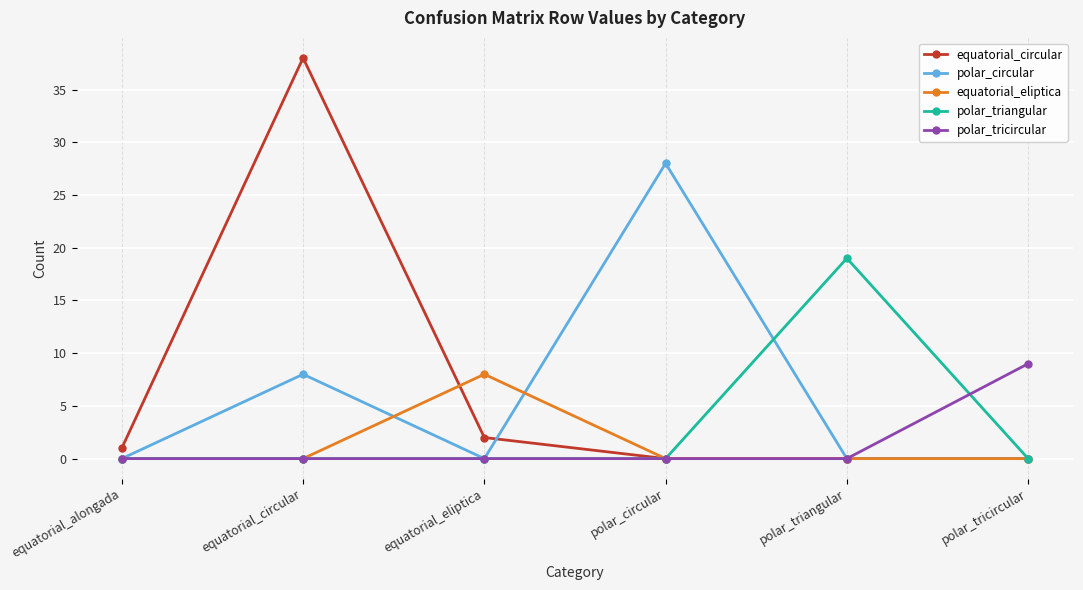

What is the label of the 1st point from the right?

polar_tricircular